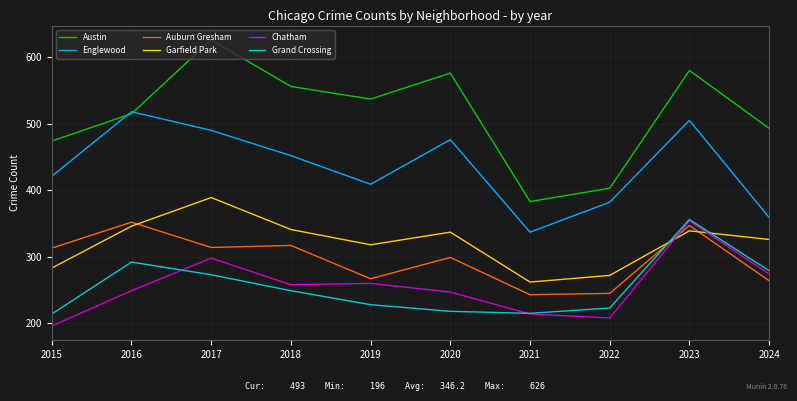

Is this an area chart (filled region under the line)?

No